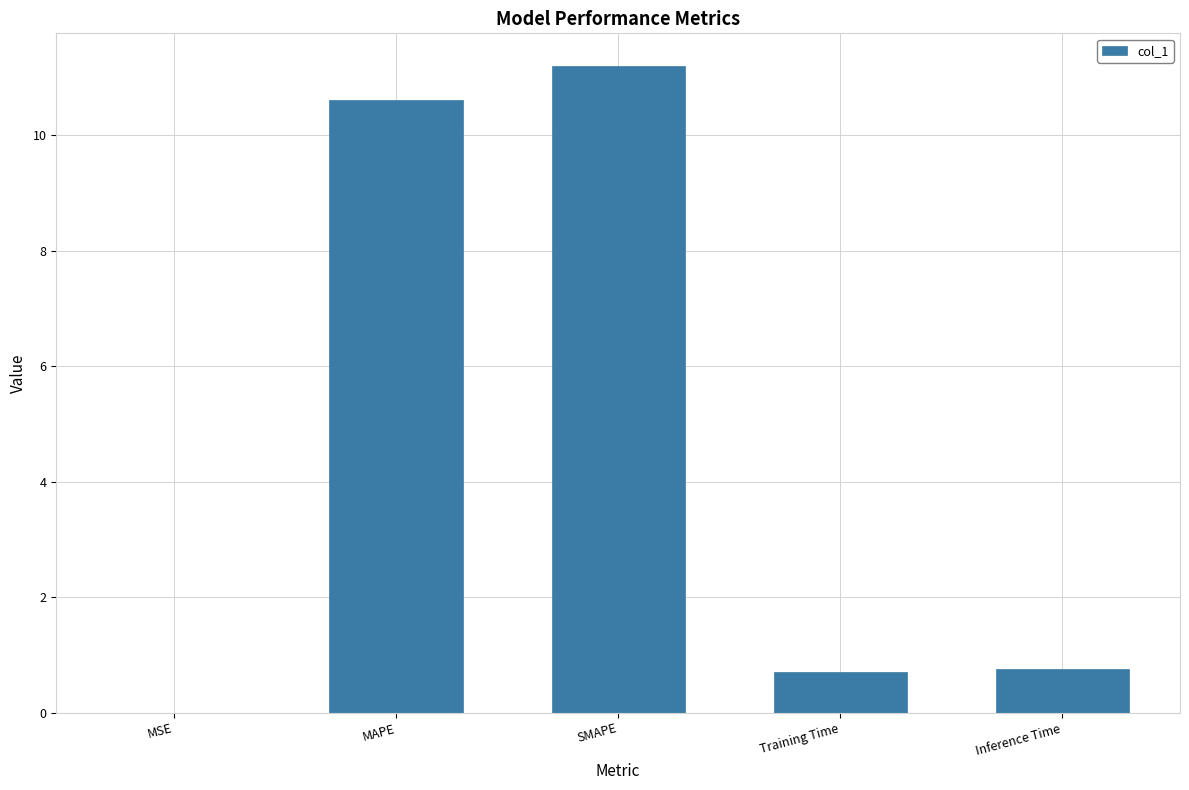

Which label corresponds to the largest value in the chart?

SMAPE